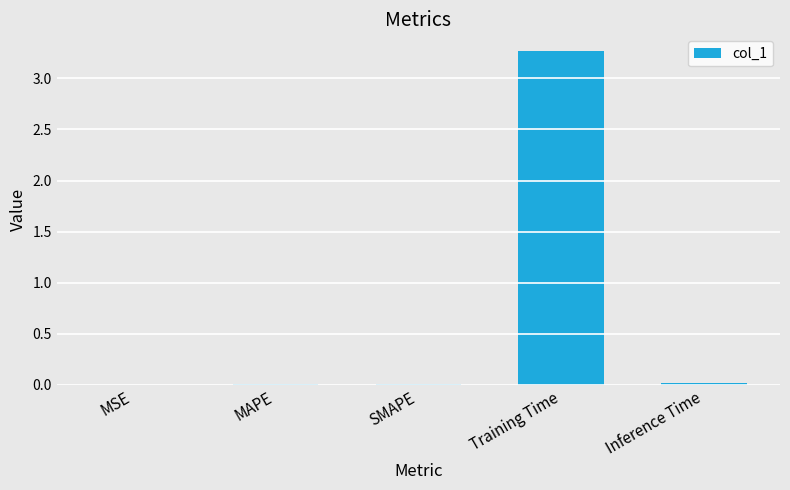

Does the chart contain stacked bars?

No